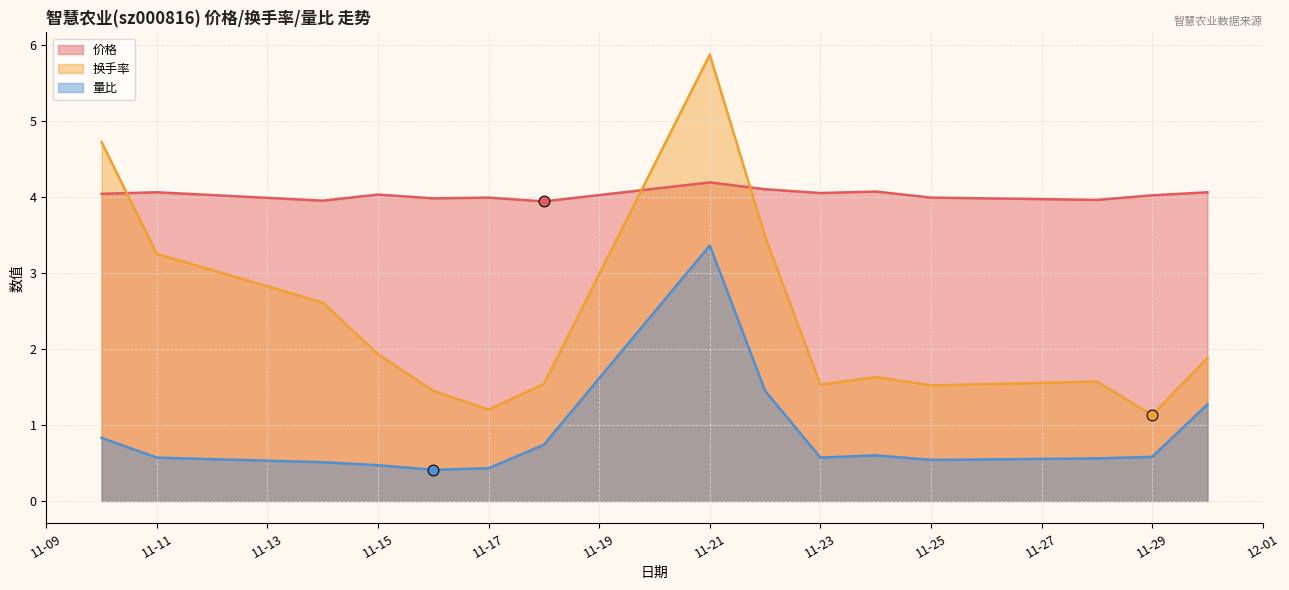

Is the value of 价格 at 2022-11-22 greater than the value of 量比 at 2022-11-28?

Yes